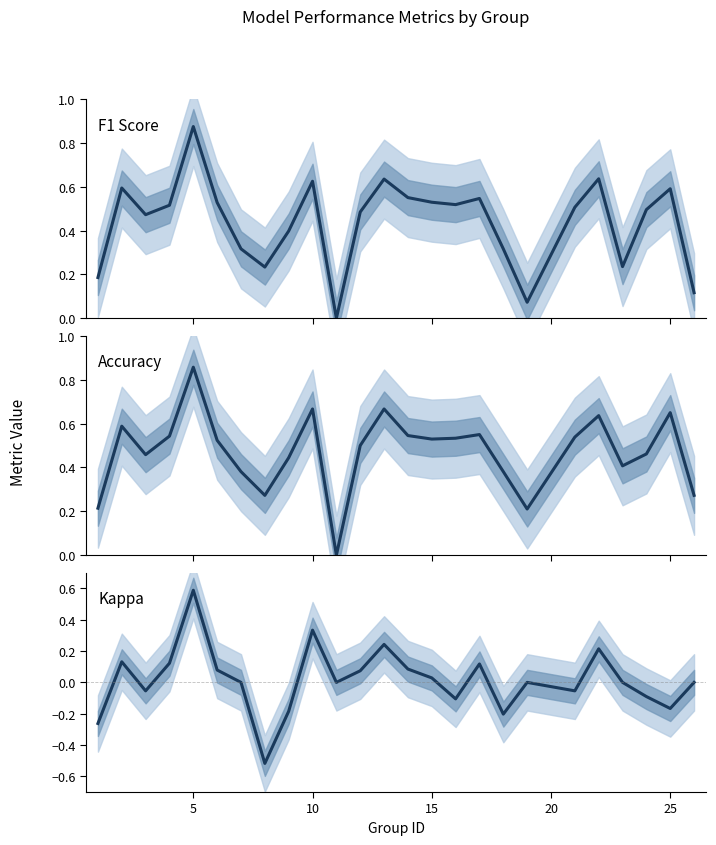

How many negative values does the Kappa series have?

9